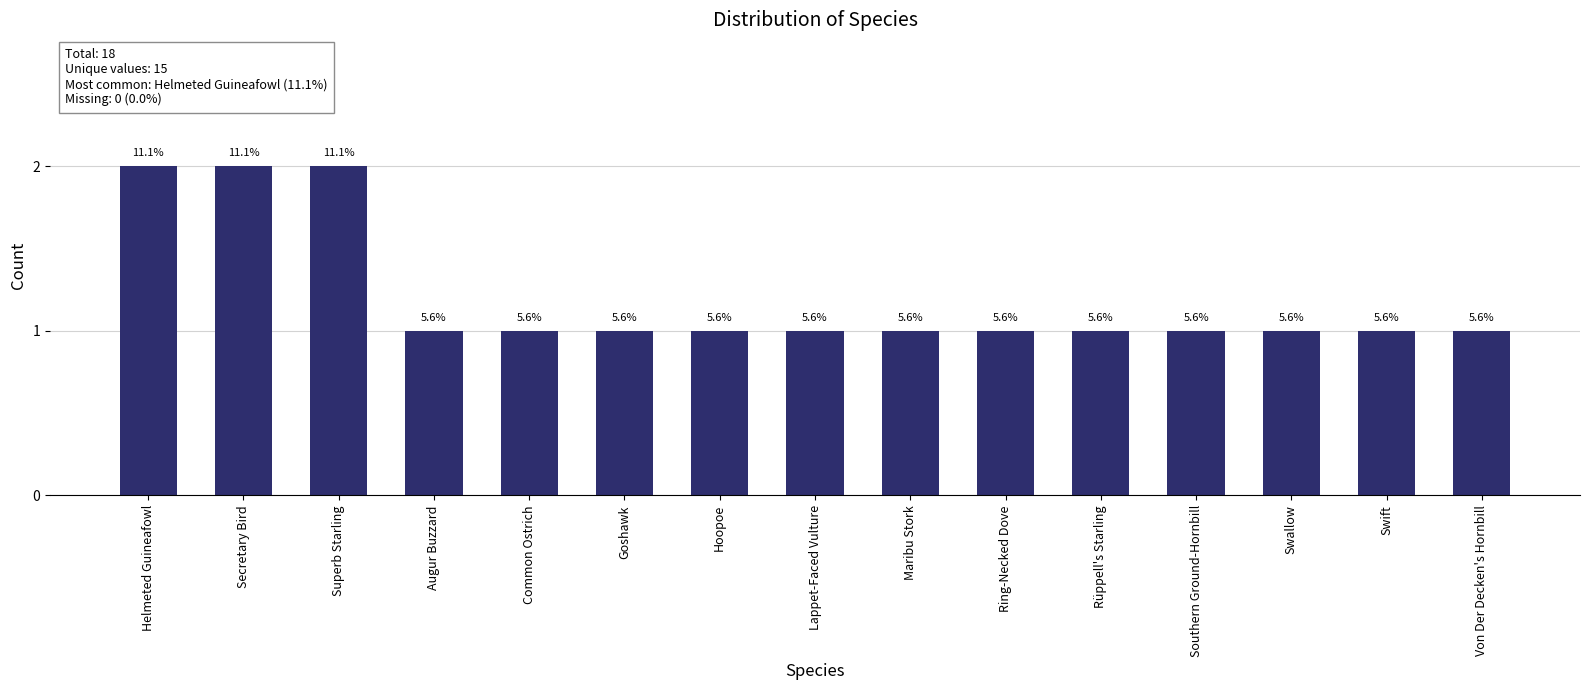

Reading left to right, extract all data points from this chart.

2	2	2	1	1	1	1	1	1	1	1	1	1	1	1